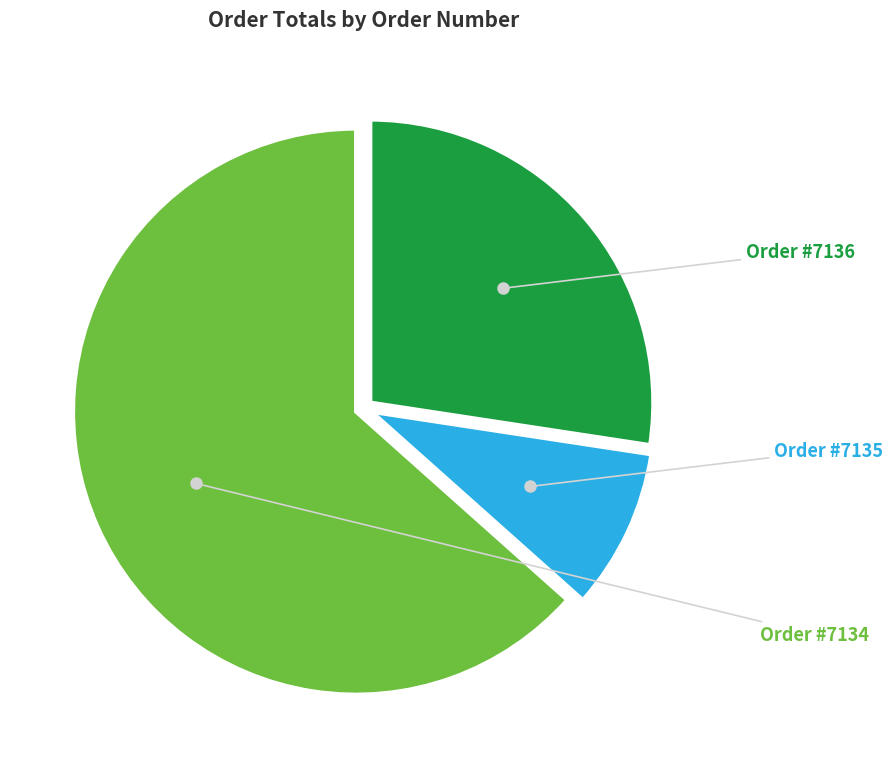

Is there any slice that represents more than half of the pie?

Yes